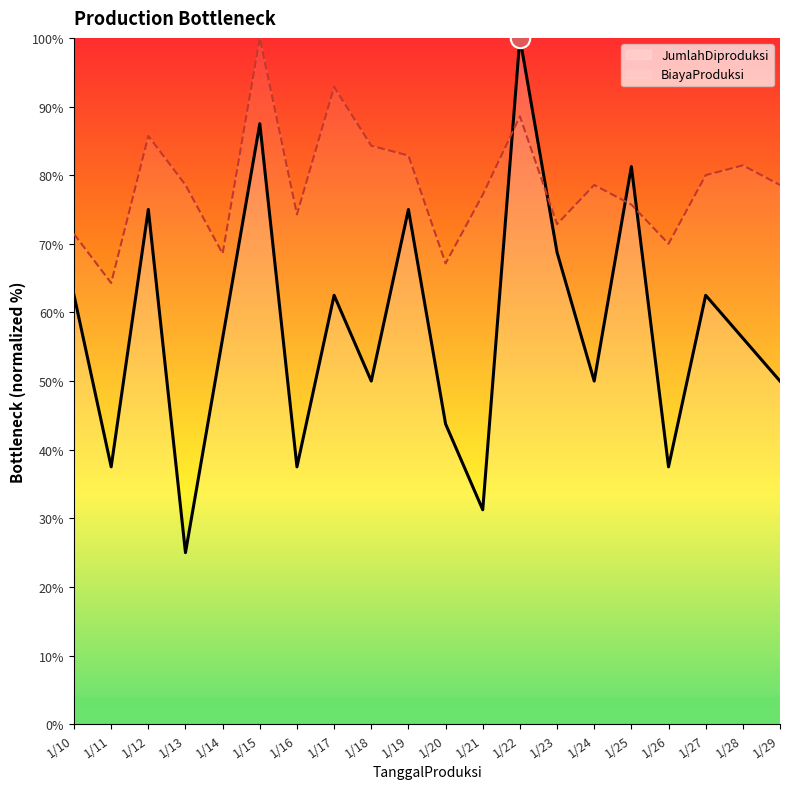

What value does the BiayaProduksi series have at 1/19?

82.9